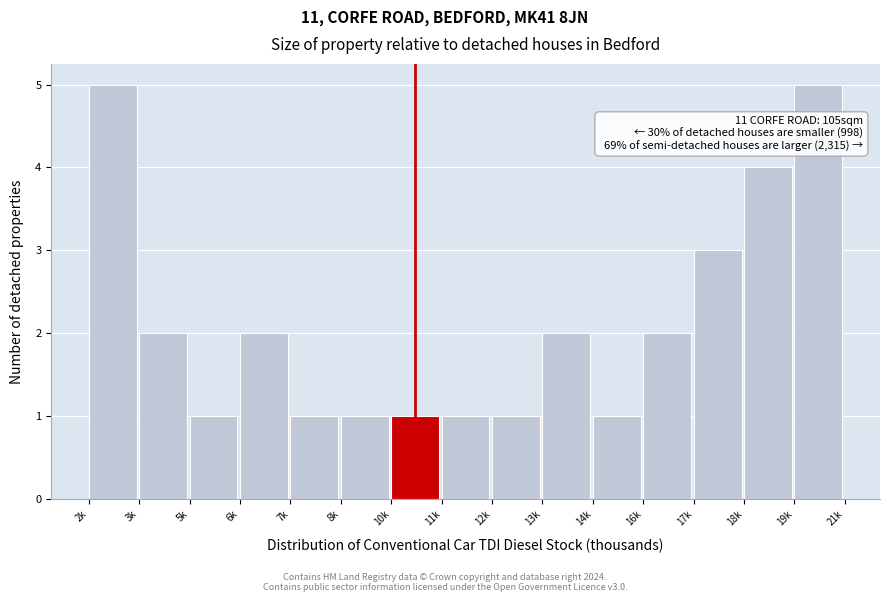

Reading left to right, transcribe all the data shown in this chart.

2k=5	3k=2	5k=1	6k=2	7k=1	8k=1	10k=1	11k=1	12k=1	13k=2	14k=1	16k=2	17k=3	18k=4	19k=5